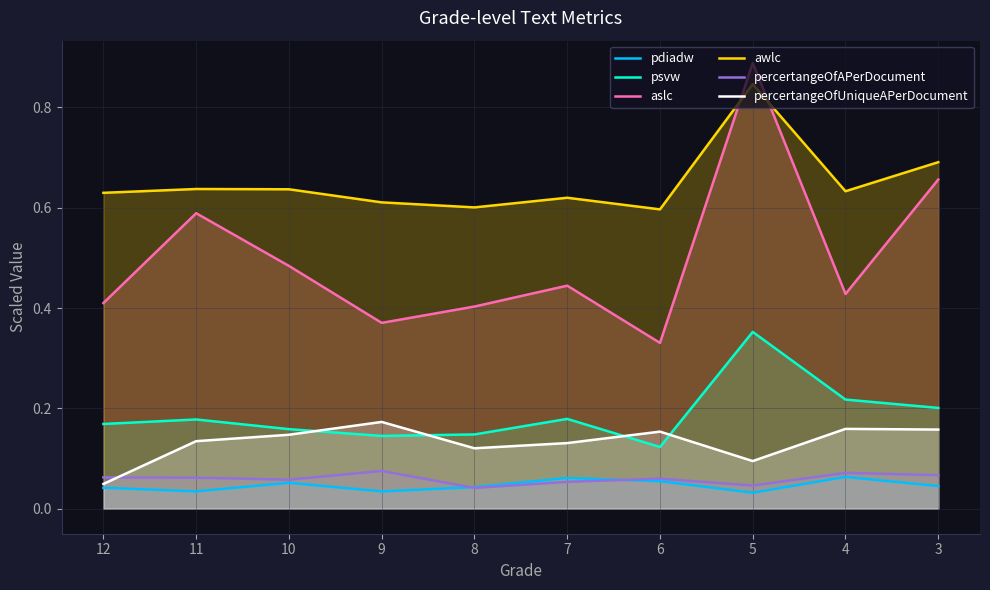

At how many categories does at least one series exceed 0?

10